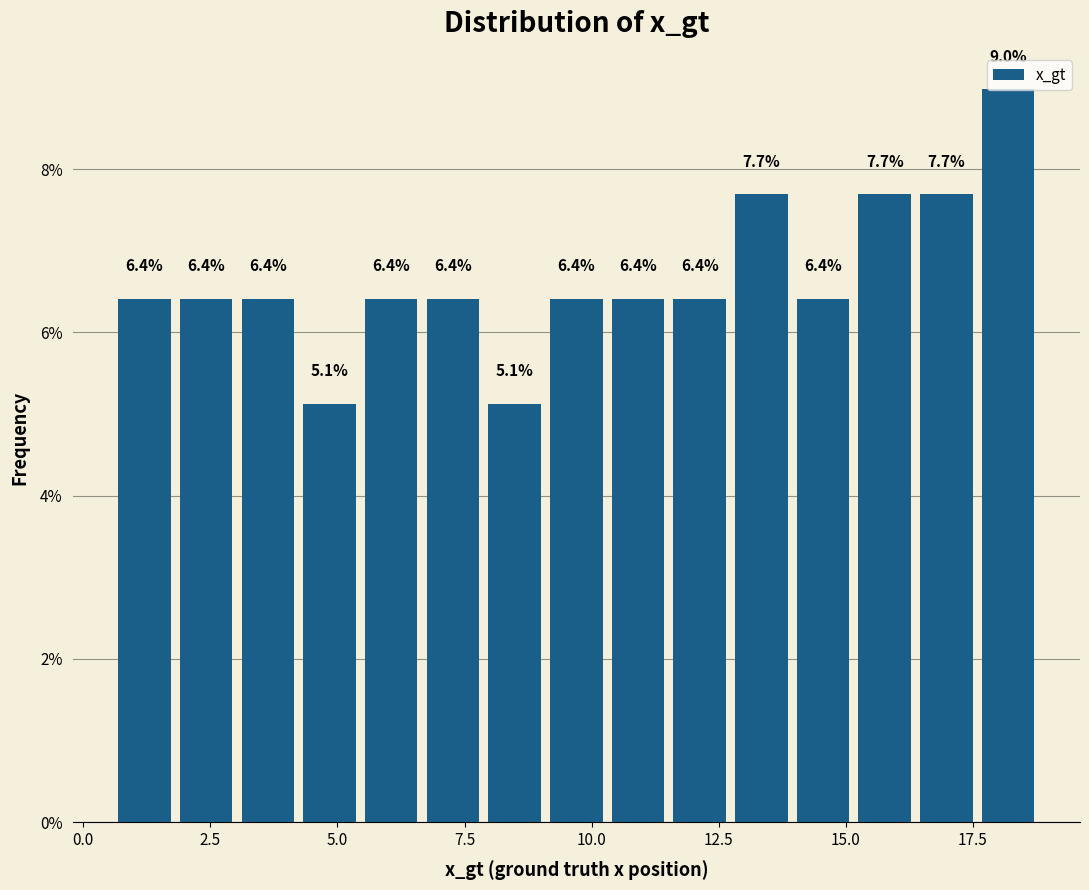

Read against the x-axis, roughly where is the centre of the tallest bar?

18.0